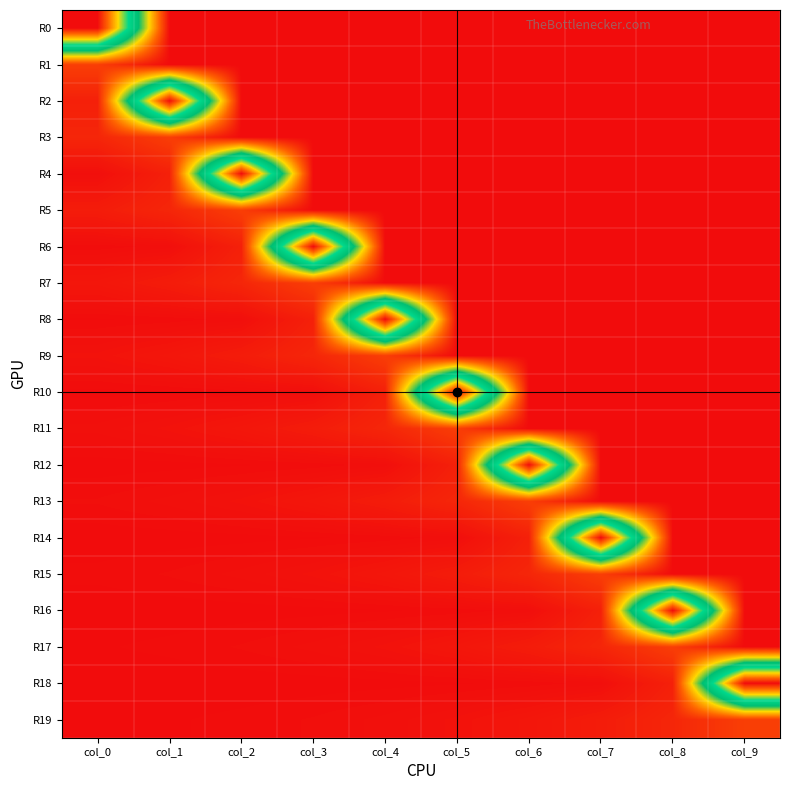

What is the difference between the highest and lowest values at col_3?

0.5